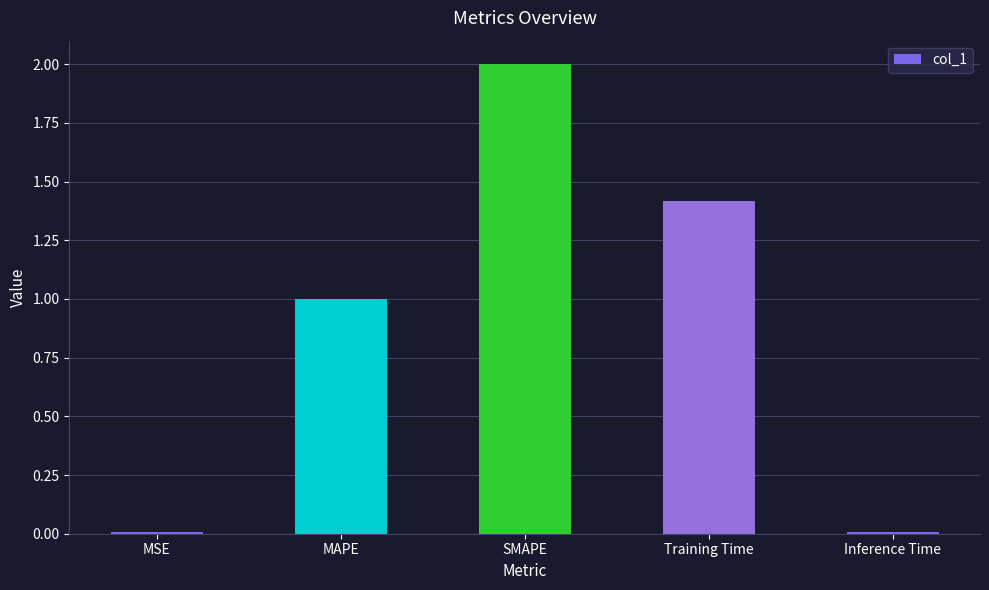

How many data points does each series have?

5